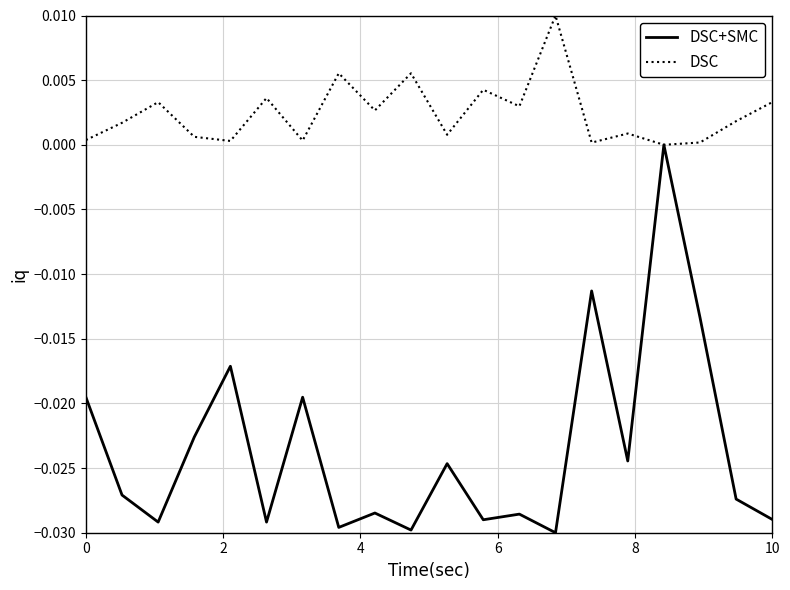

Is this an area chart (filled region under the line)?

No